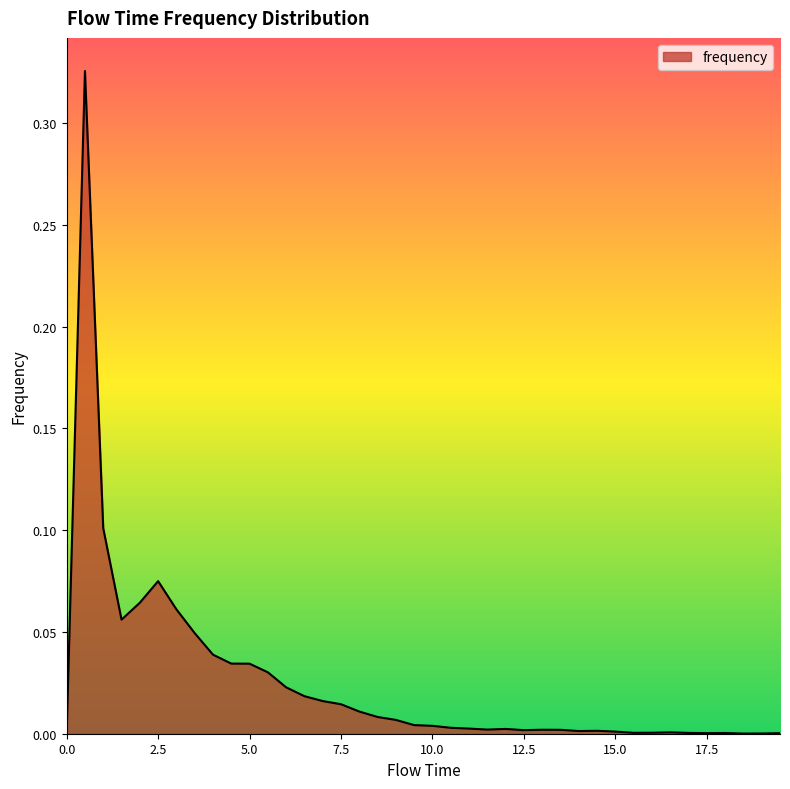

Reading left to right, list all the values displayed in this chart.

0.0=0.0	0.5=0.3	1.0=0.1	1.5=0.1	2.0=0.1	2.5=0.1	3.0=0.1	3.5=0.0	4.0=0.0	4.5=0.0	5.0=0.0	5.5=0.0	6.0=0.0	6.5=0.0	7.0=0.0	7.5=0.0	8.0=0.0	8.5=0.0	9.0=0.0	9.5=0.0	10.0=0.0	10.5=0.0	11.0=0.0	11.5=0.0	12.0=0.0	12.5=0.0	13.0=0.0	13.5=0.0	14.0=0.0	14.5=0.0	15.0=0.0	15.5=0.0	16.0=0.0	16.5=0.0	17.0=0.0	17.5=0.0	18.0=0.0	18.5=0.0	19.0=0.0	19.5=0.0